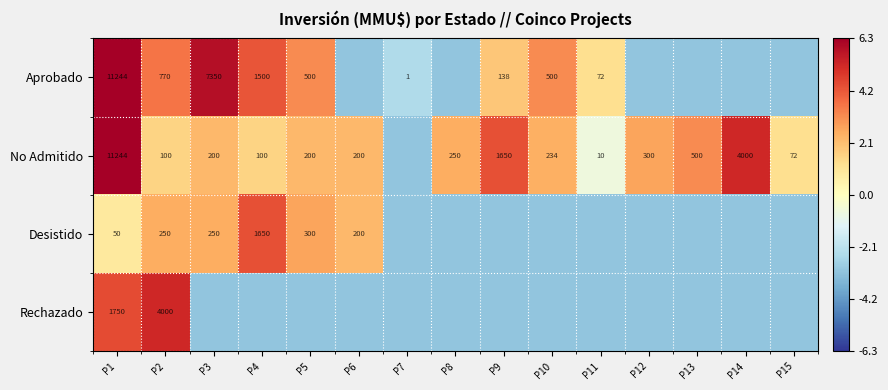

The Desistido series shows -4.3 at P13. True or false?

False